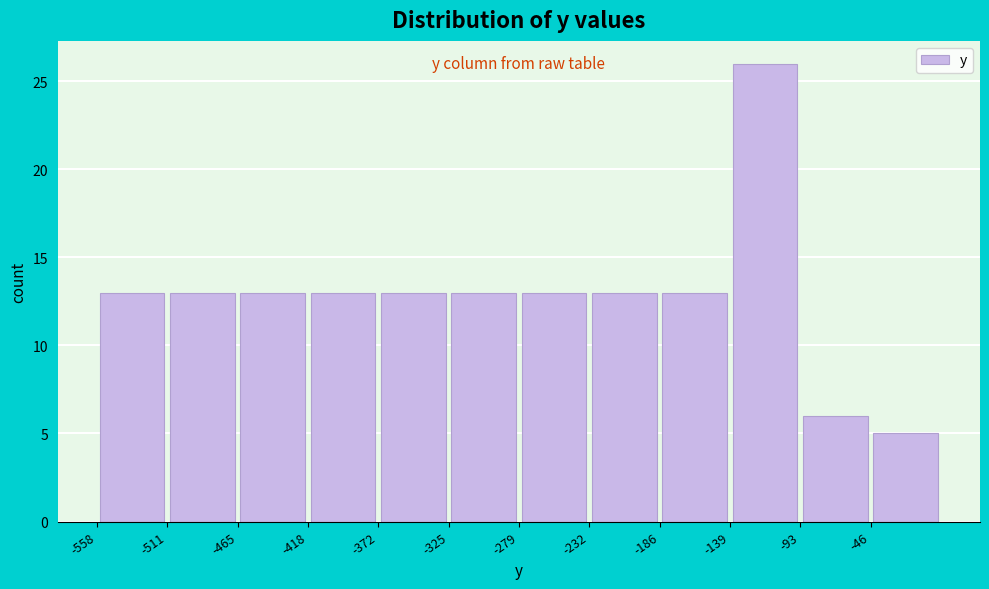

Reading left to right, list every bar in this chart as the range it spans on the x-axis followed by its height. Neither the bar edges nor the heights are printed on the chart, so give them approximately, as read against the axes.

-558.0 to -511.5: 13
-511.5 to -465.0: 13
-465.0 to -418.5: 13
-418.5 to -372.0: 13
-372.0 to -325.5: 13
-325.5 to -279.0: 13
-279.0 to -232.5: 13
-232.5 to -186.0: 13
-186.0 to -139.5: 13
-139.5 to -93.0: 26
-93.0 to -46.5: 6
-46.5 to 0.0: 5